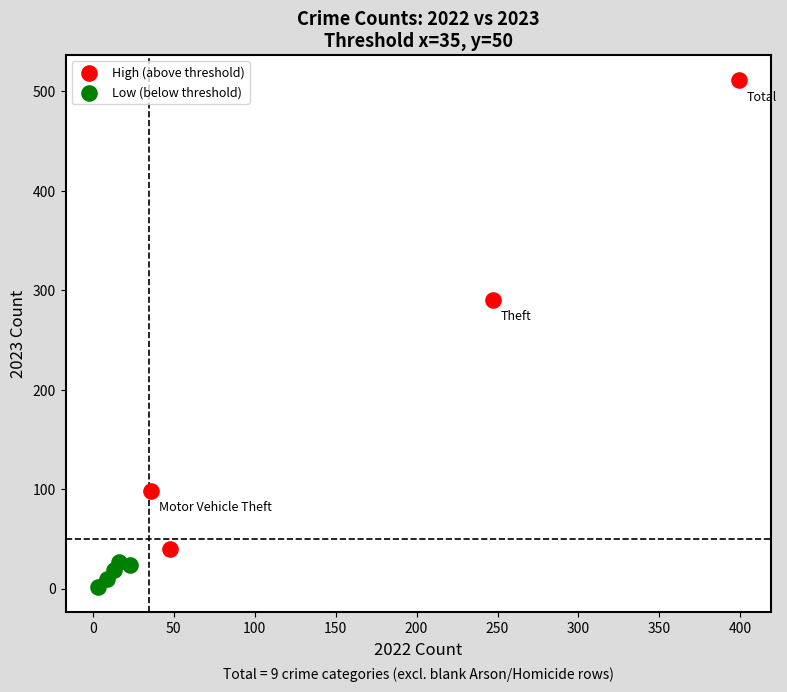

Which series has the widest spread of Y values?

High (above threshold)